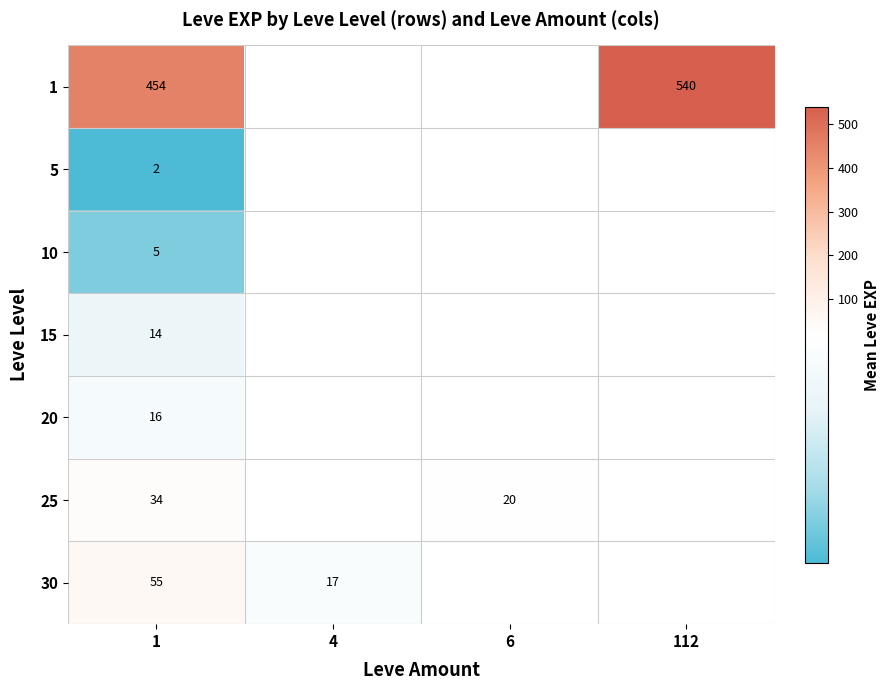

What is the total value across all series at 1?

580.0